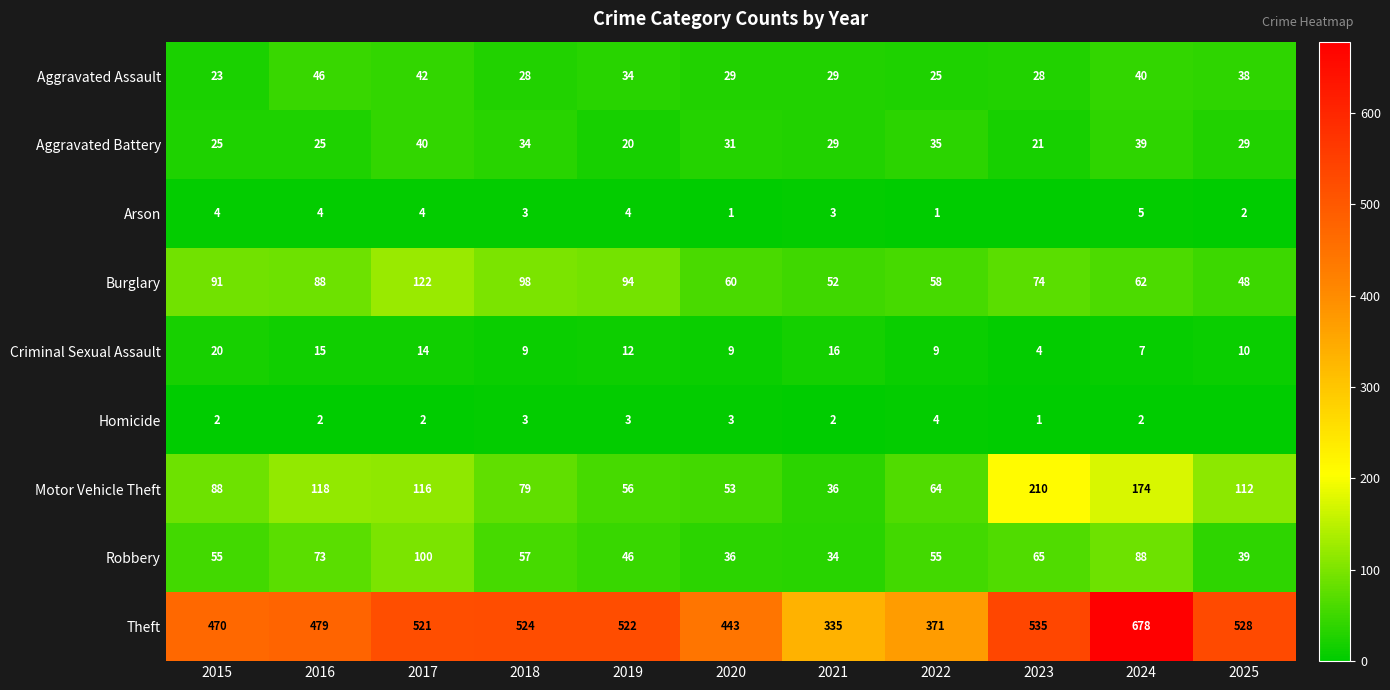

List the labels in order of Motor Vehicle Theft value, smallest first.

2021, 2020, 2019, 2022, 2018, 2015, 2025, 2017, 2016, 2024, 2023